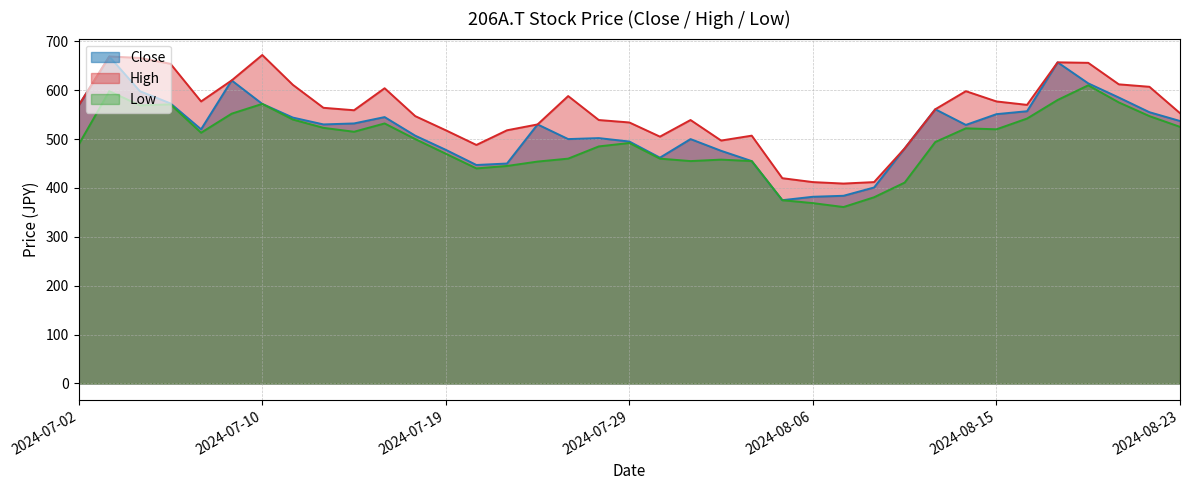

True or false: Low and Close intersect in this chart.

False